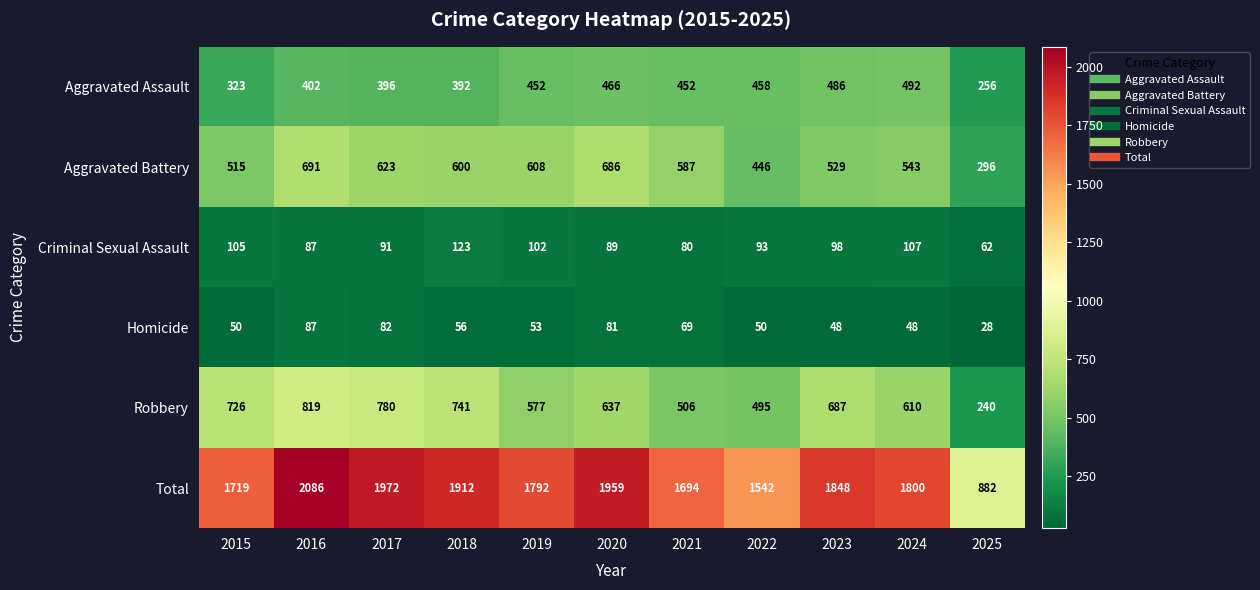

What value does the Robbery series have at 2021, to the nearest 50?

500